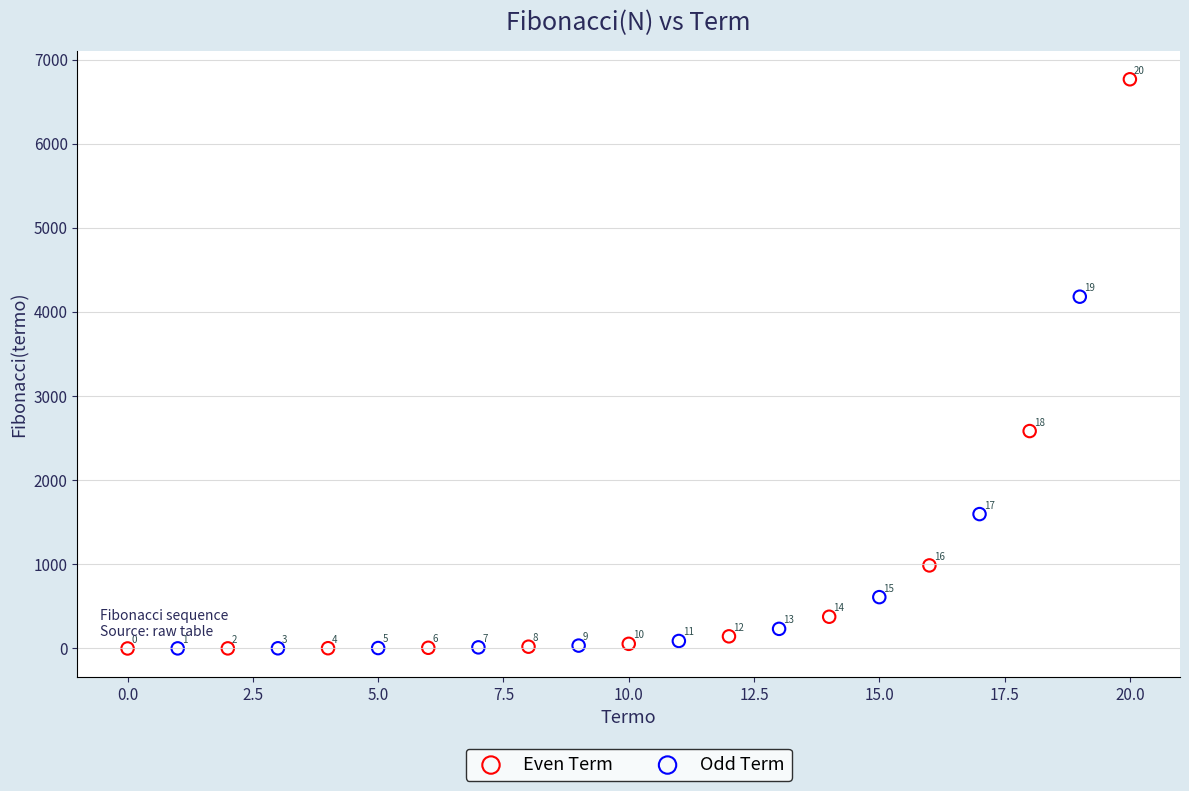

Which series contains the highest Y value?

Even Term